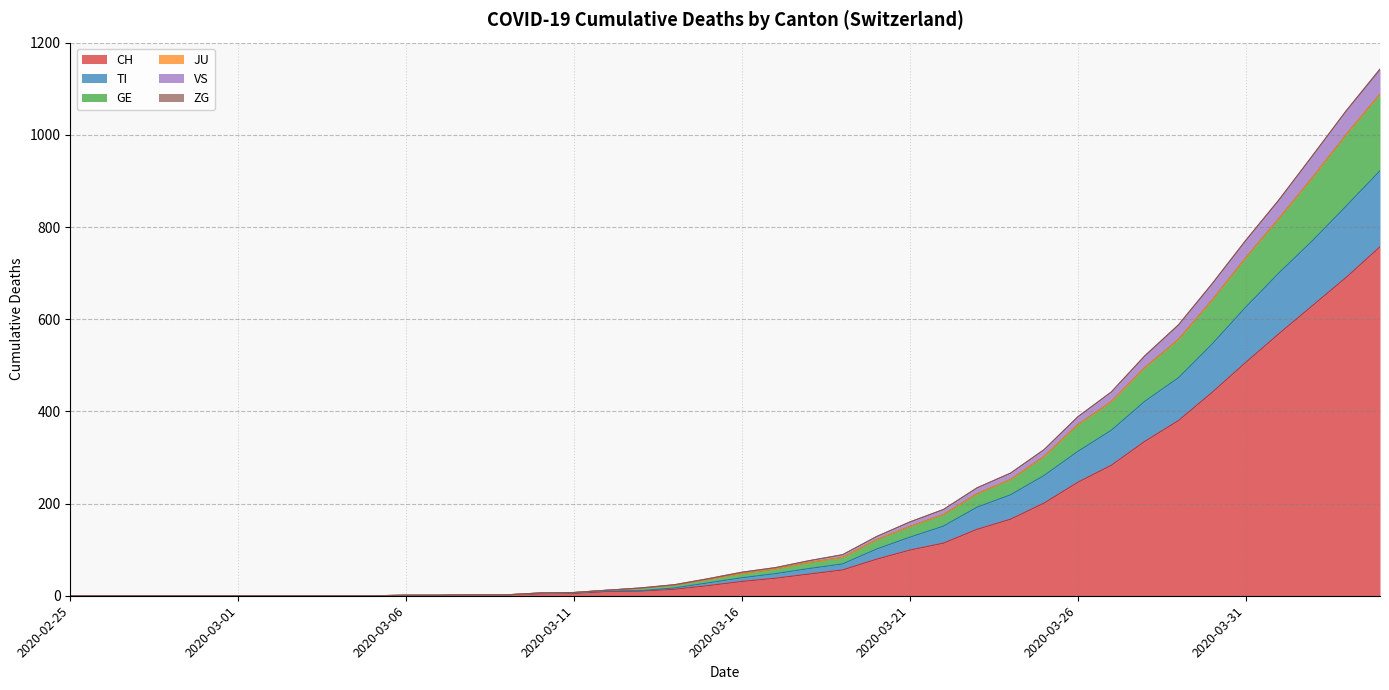

Does the chart have visible grid lines?

Yes